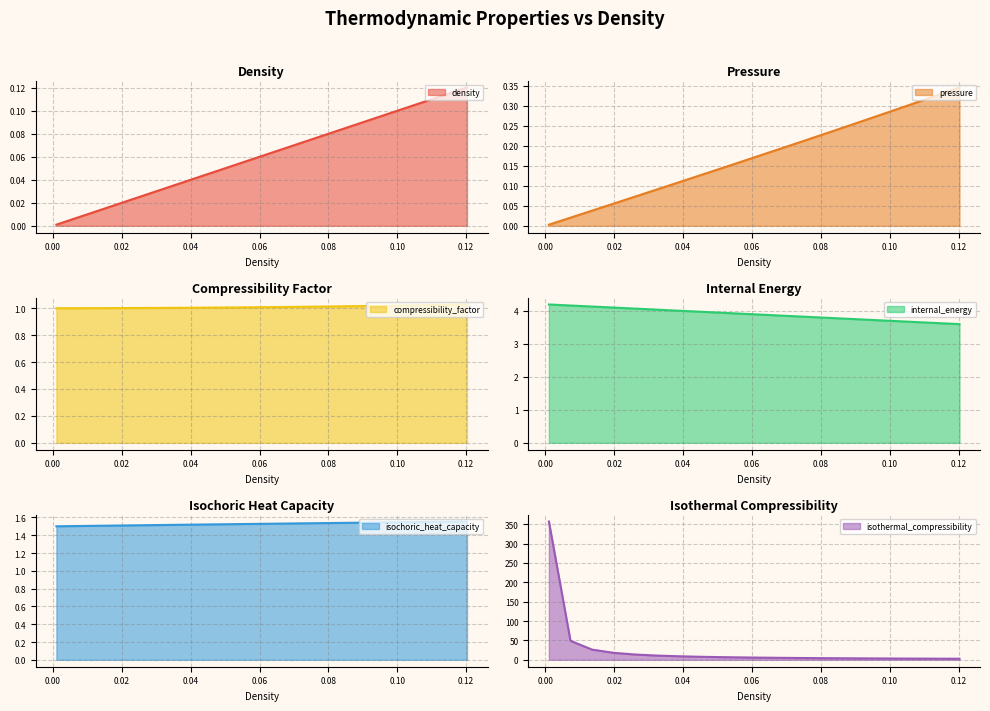

Is it true that isochoric_heat_capacity equals 1.5 at 0.08259296482412061?

True